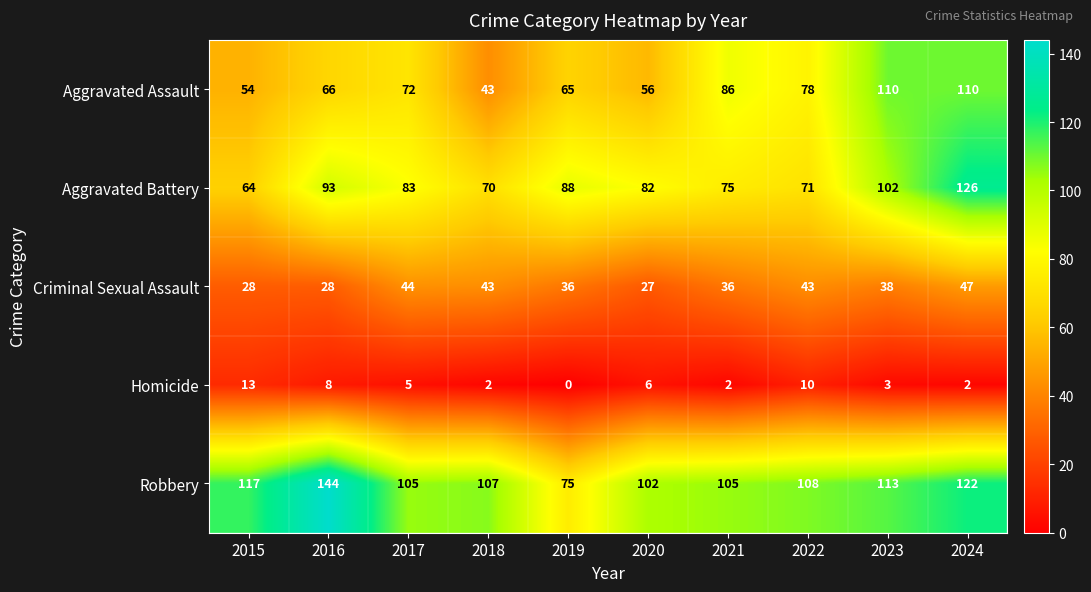

What is the spread (max minus min) of values at 2017?

100